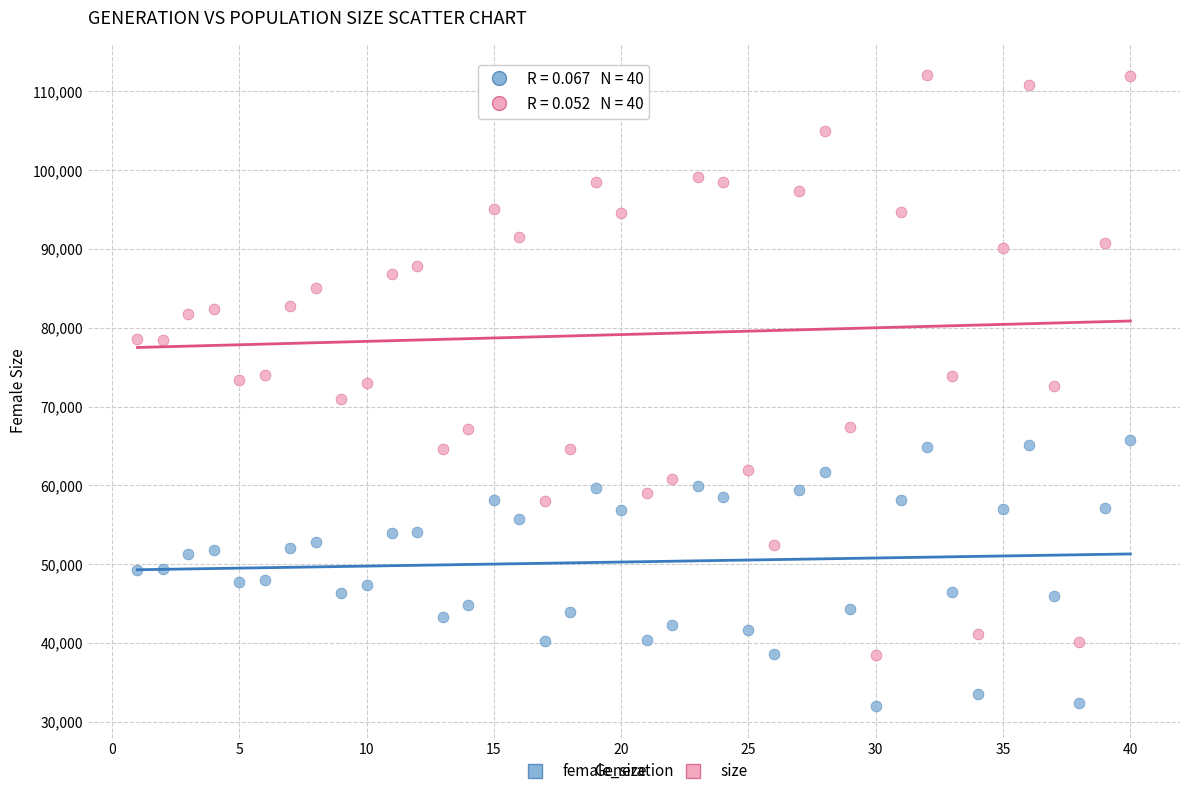

Which series has the widest spread of Y values?

size